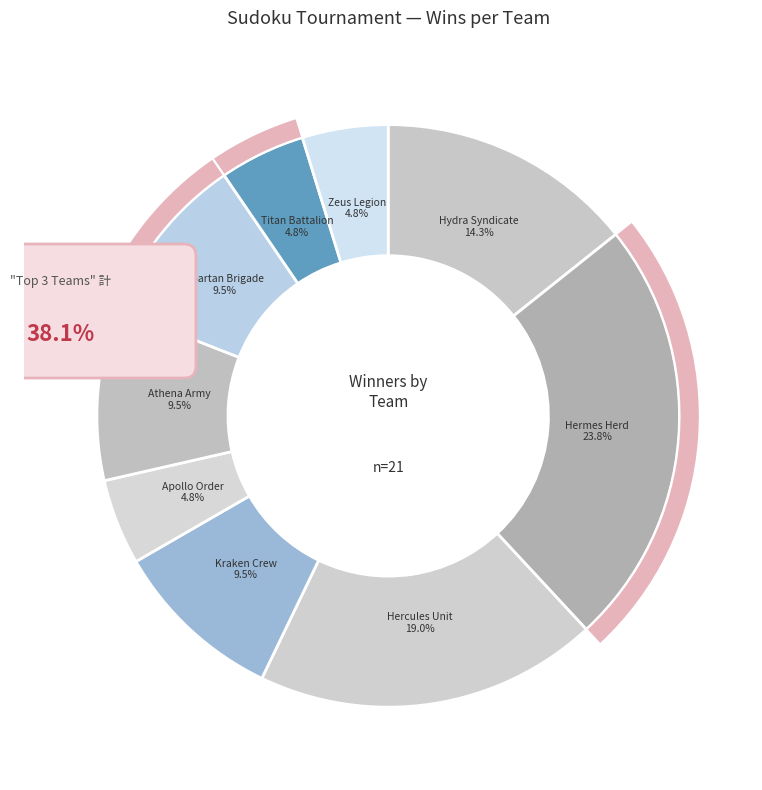

To the nearest percent, what portion does Hermes Herd represent?

24%